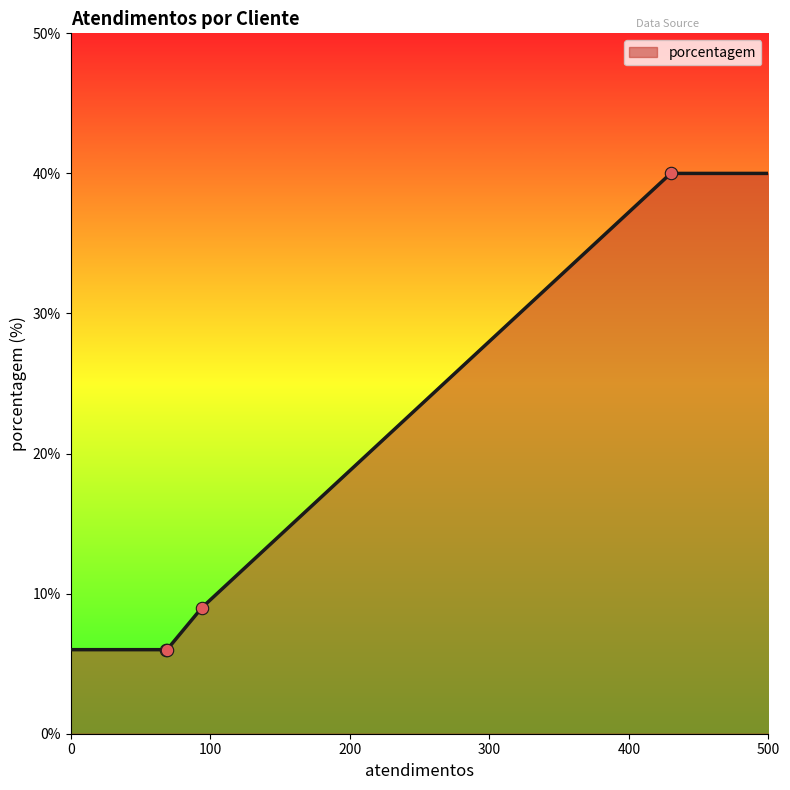

What is the difference between the maximum and minimum values?

34